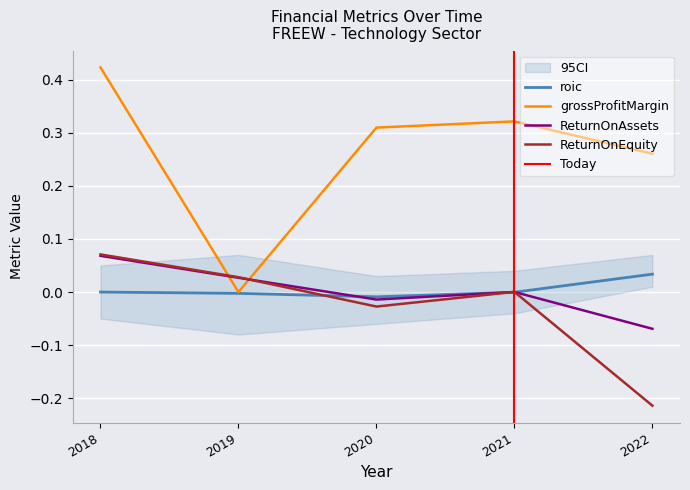

How many interior local valleys does the ReturnOnAssets series have?

1